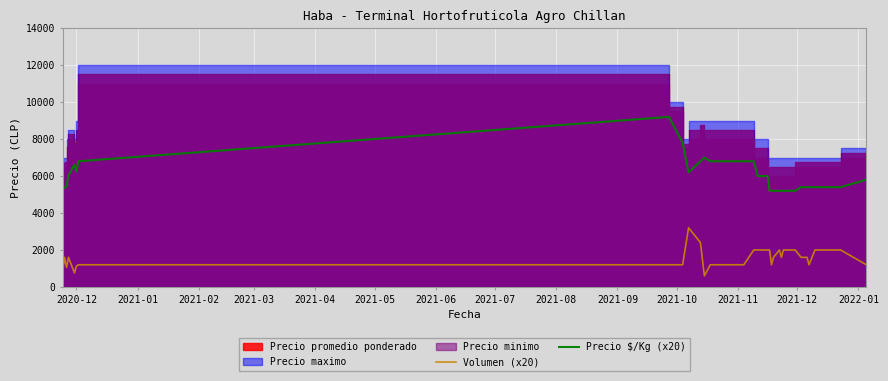

What is the value of the Volumen (x20) point at the 27th from the left?

2000